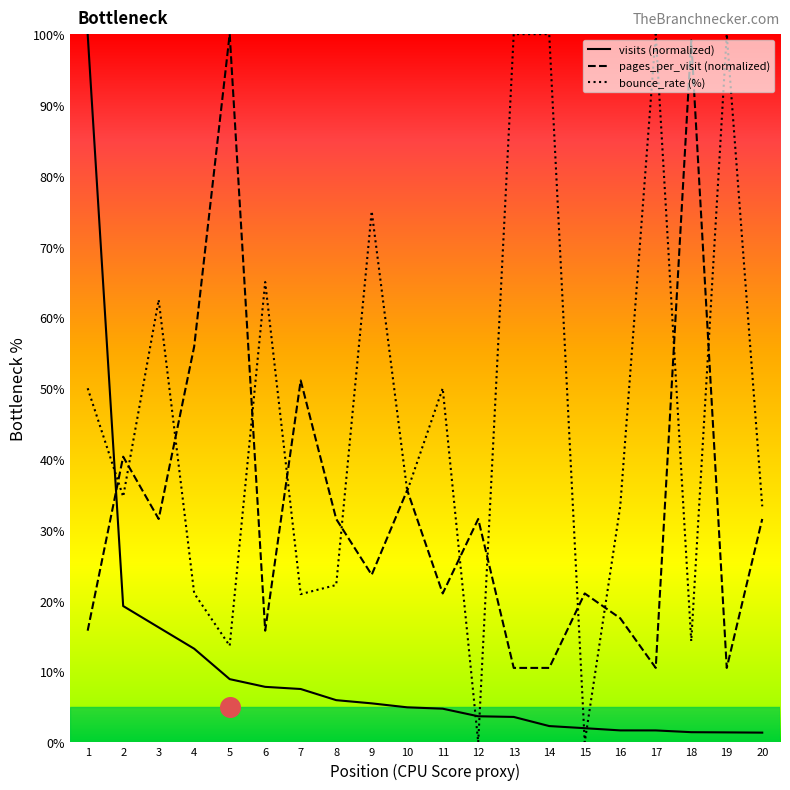

Which series has the widest spread of Y values?

bounce_rate